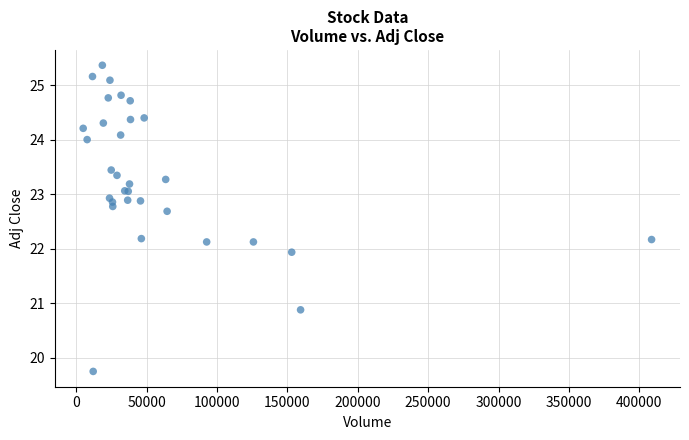

What Y value in the scatter plot is closest to 22?

21.9